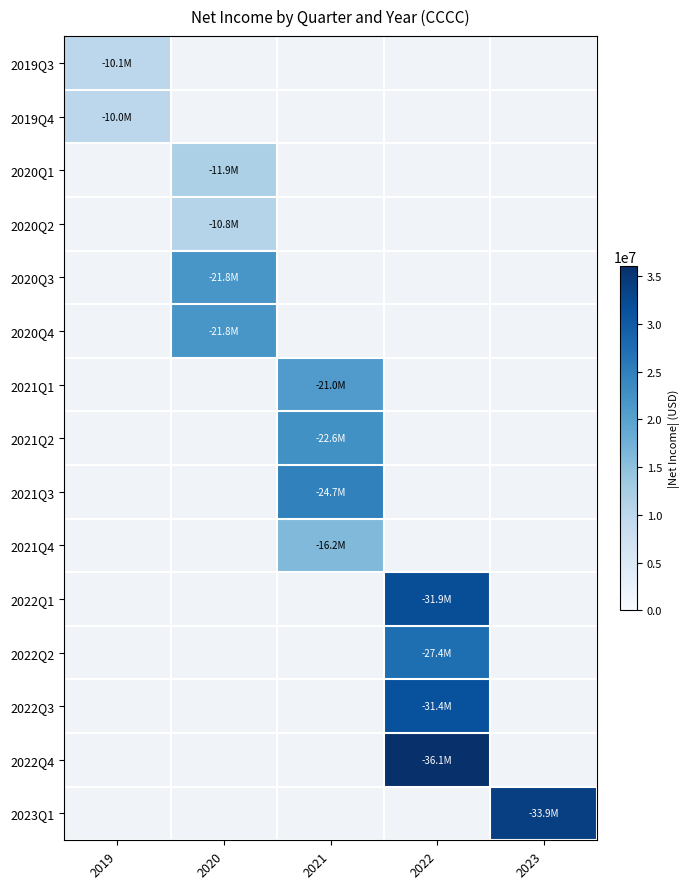

At how many categories does at least one series exceed 35483538?

1